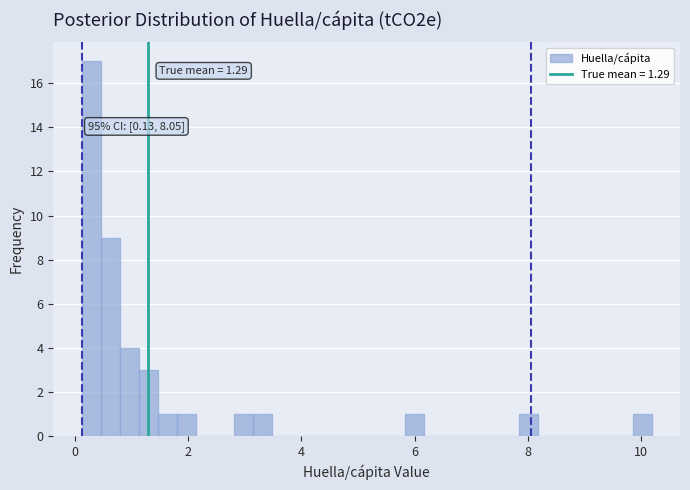

Around what value on the x-axis is the tallest bar? Give the approximate position of its centre, as read against the axis.

0.2